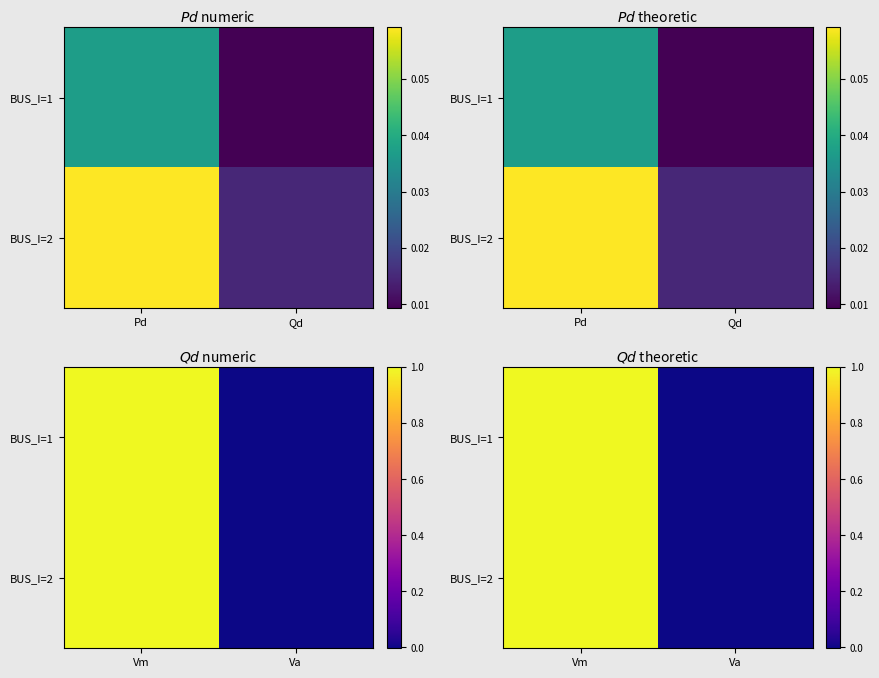

Count the number of data series in this chart.

2